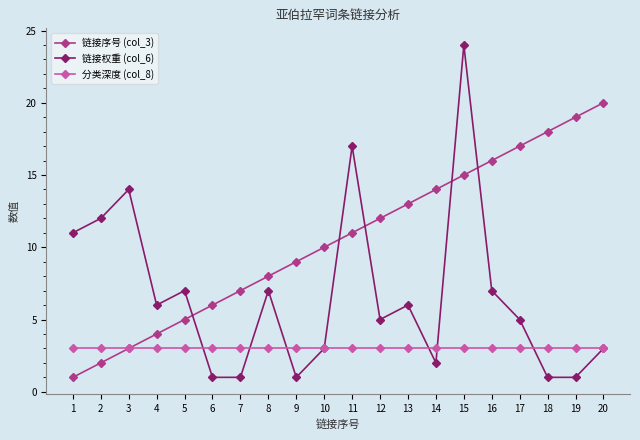

What is the average value of the 分类深度 (col_8) series?

3